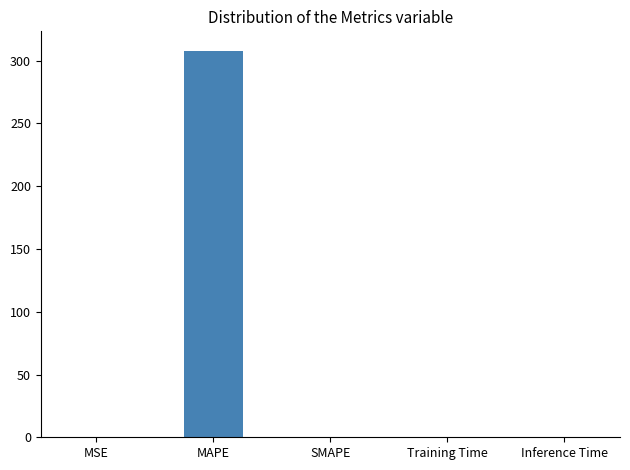

Which label corresponds to the largest value in the chart?

MAPE